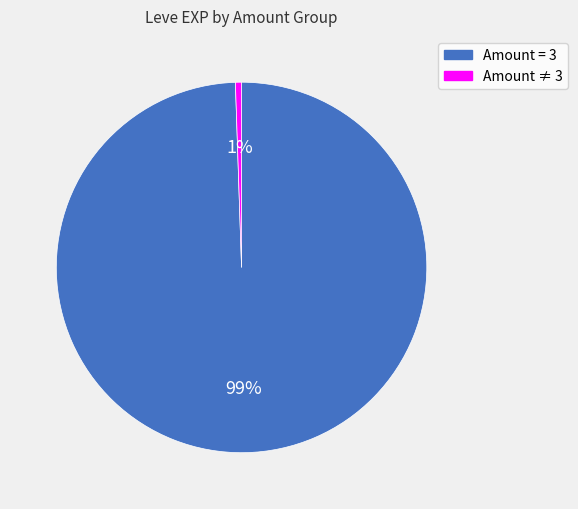

Does any single category account for the majority?

Yes